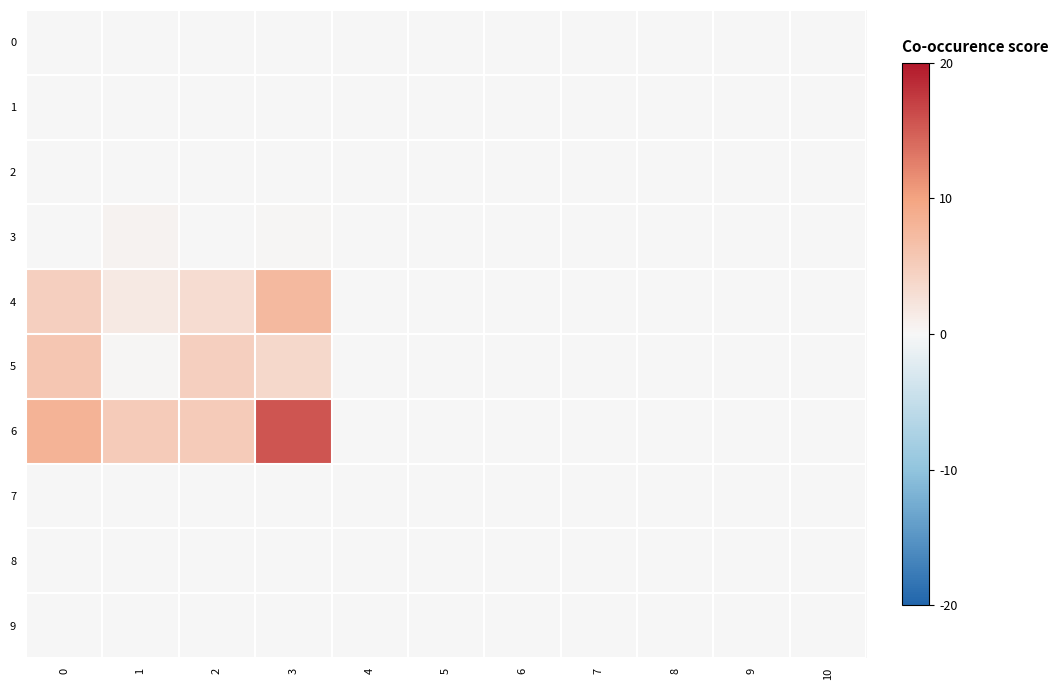

What is the difference between the highest and lowest values at 1?

5.2